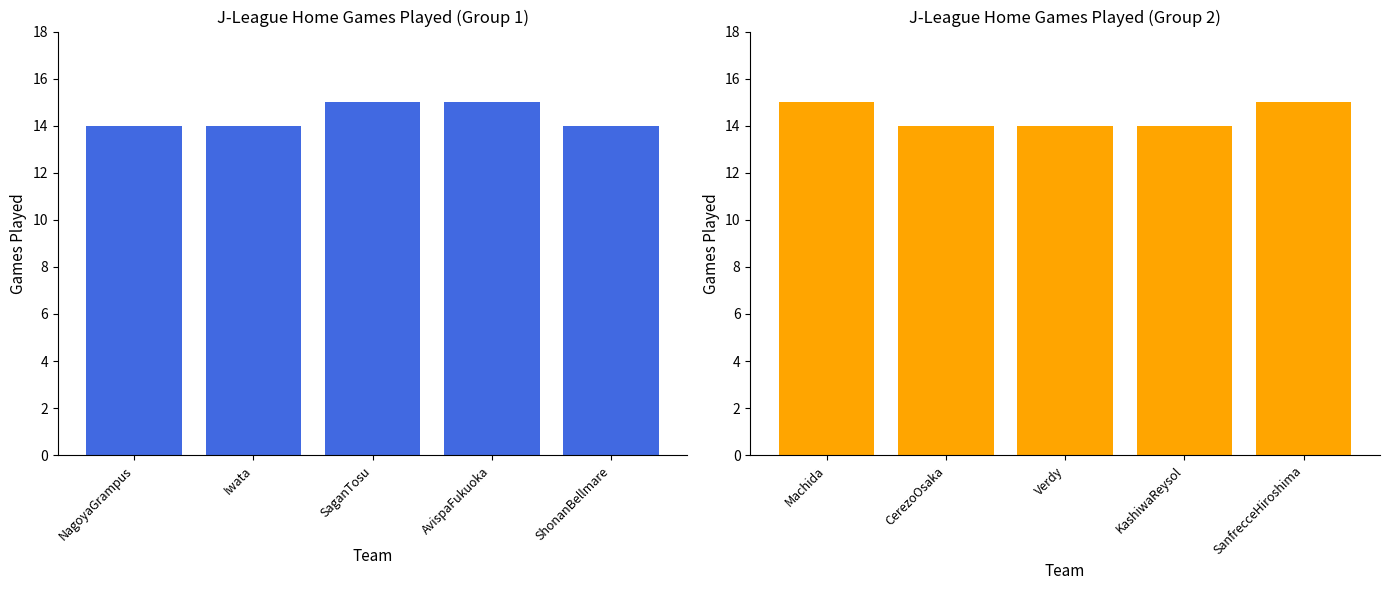

Does the chart contain stacked bars?

No